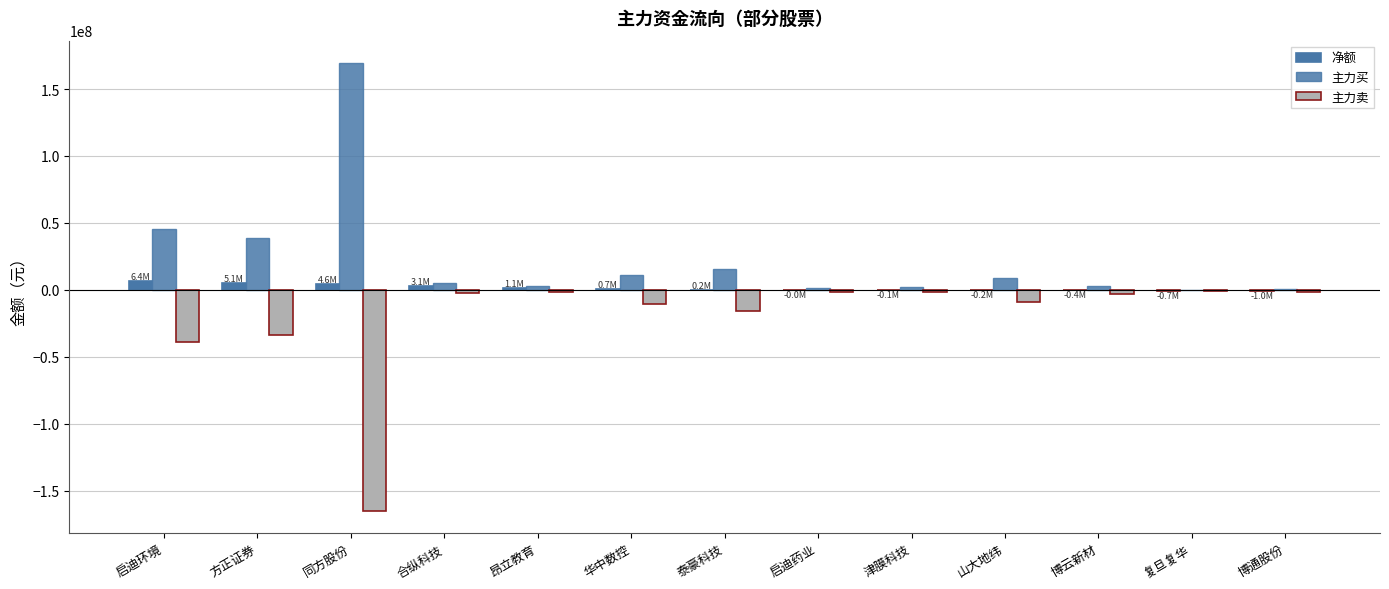

What is the lowest value of the 净额 series?

-1004898